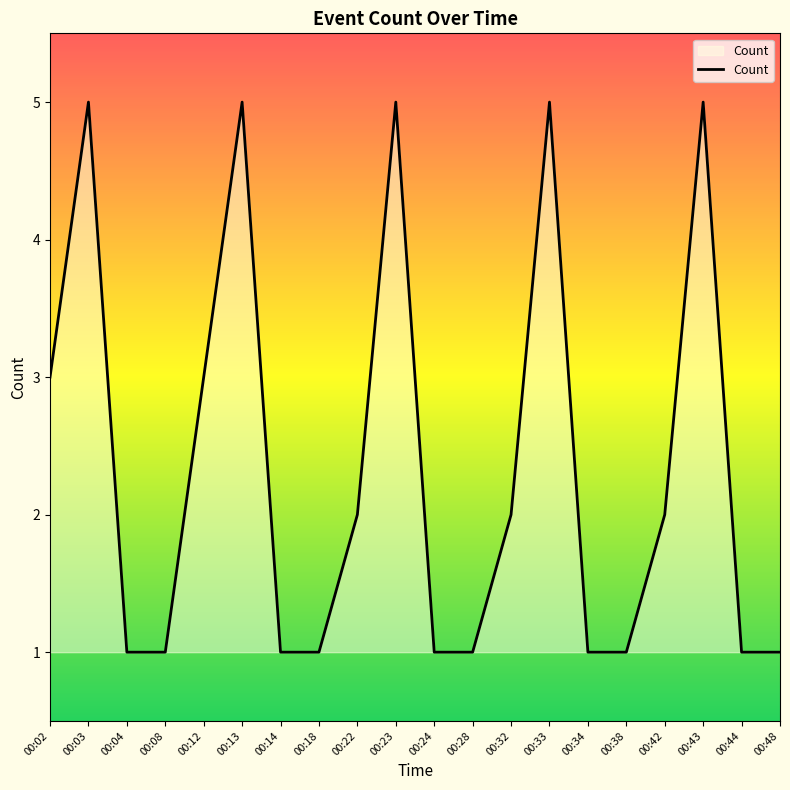

What is the change in value from 00:22 to 00:38?

-1